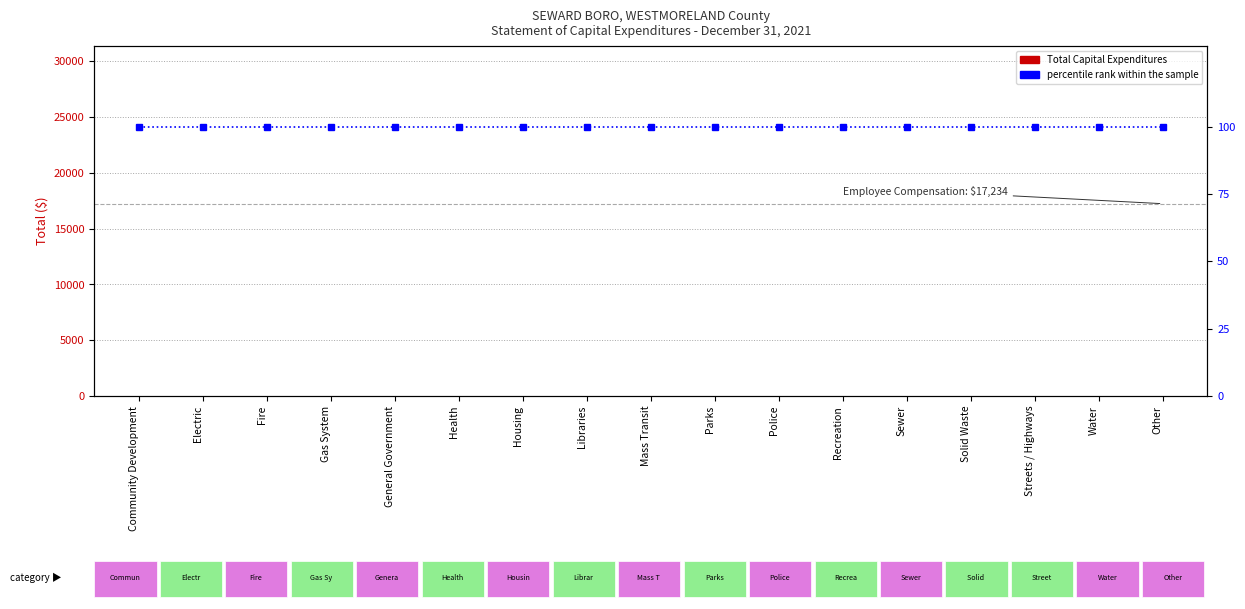

Rank the series at Mass Transit from highest to lowest value.

percentile rank within the sample, Total Capital Expenditures